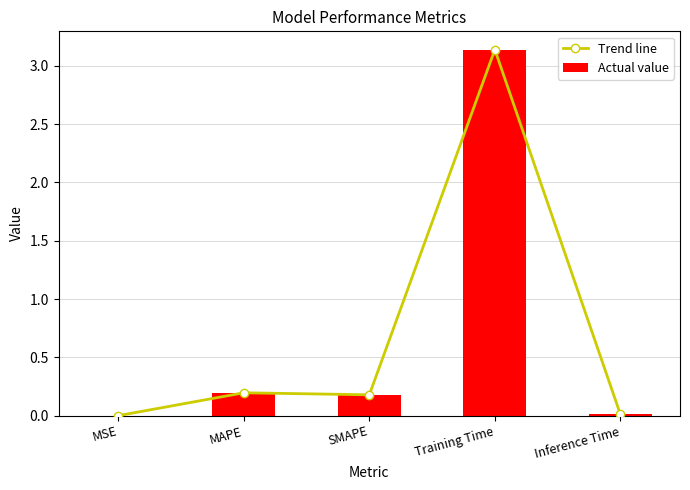

What is the sum of the Trend line values at SMAPE and MSE?

0.2